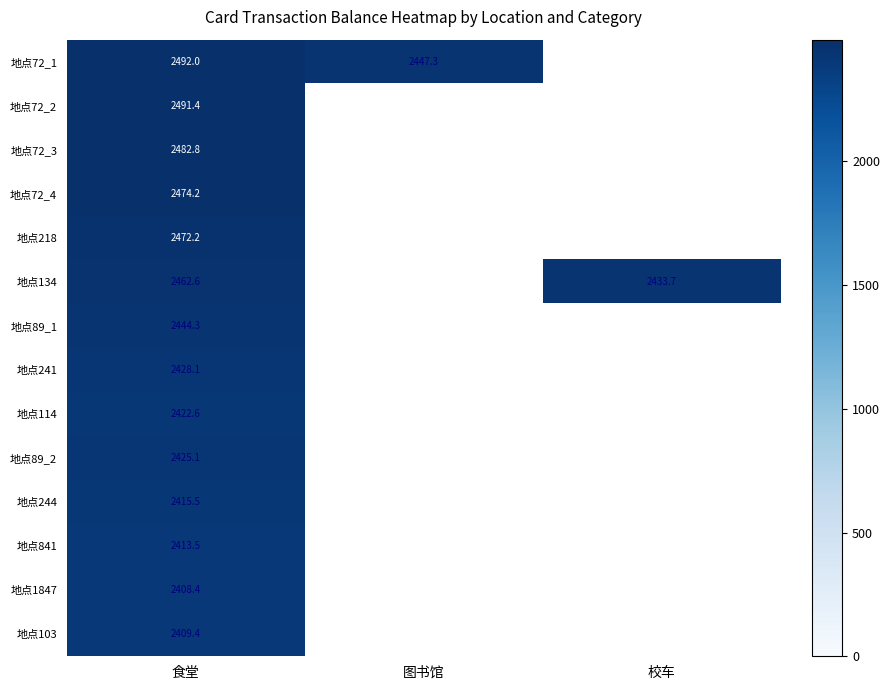

The 地点114 series shows 2422.6 at 食堂. True or false?

True